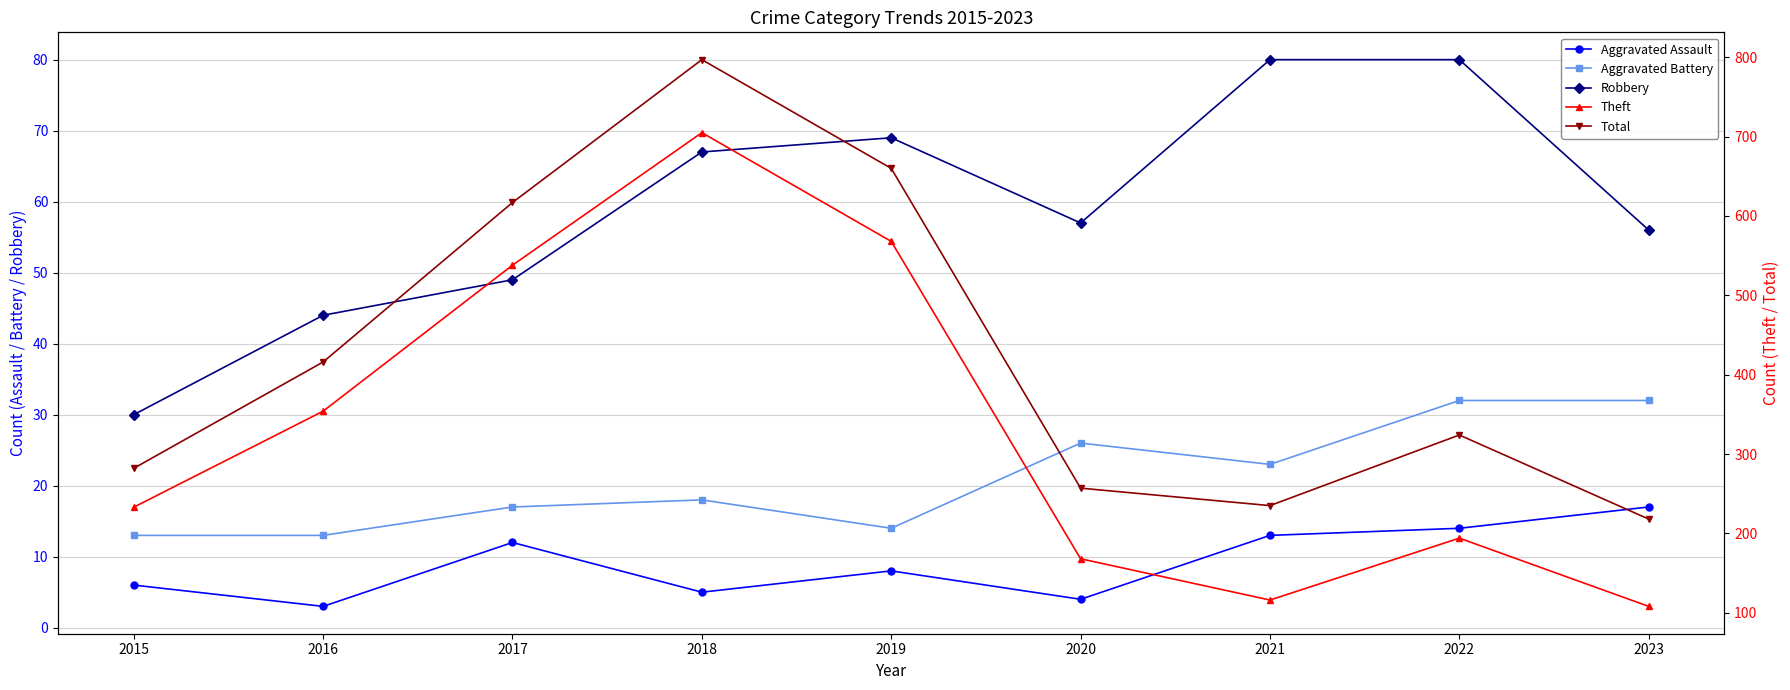

What is the sum of the Aggravated Assault values at 2021 and 2019?

21